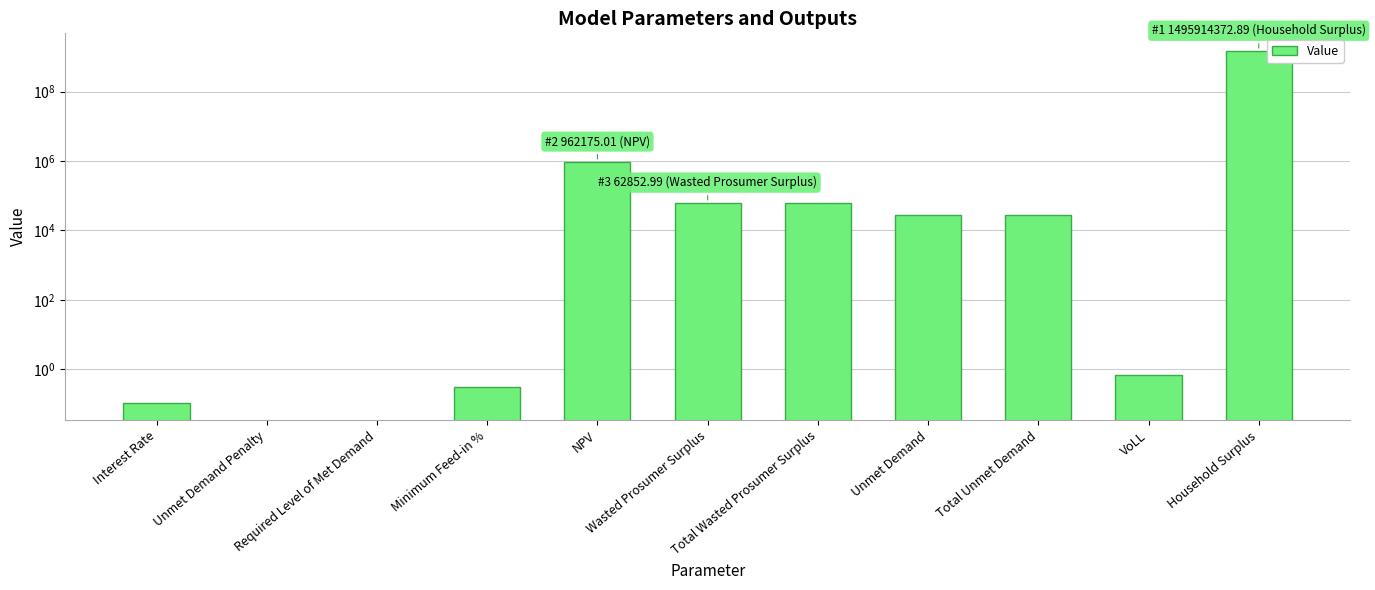

Is it true that the value at VoLL is 1.3?

False